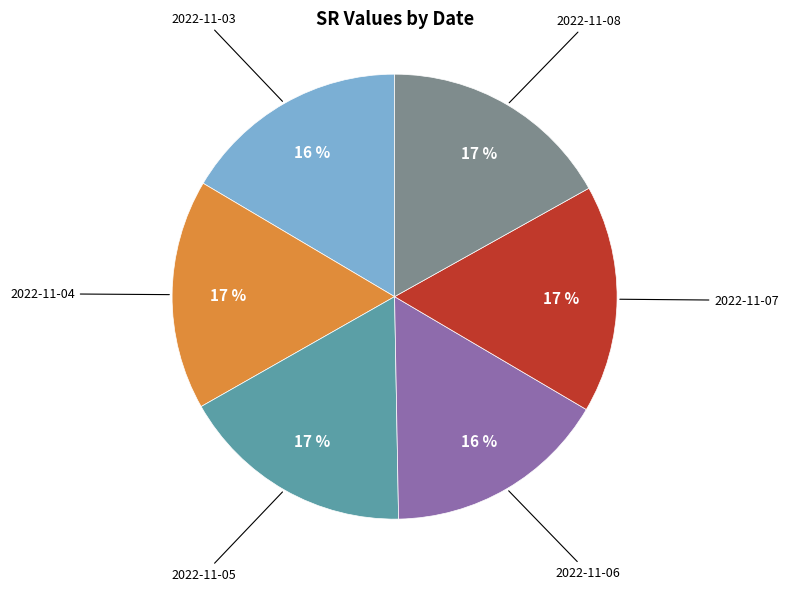

Which has a higher value, 2022-11-03 or 2022-11-05?

2022-11-05